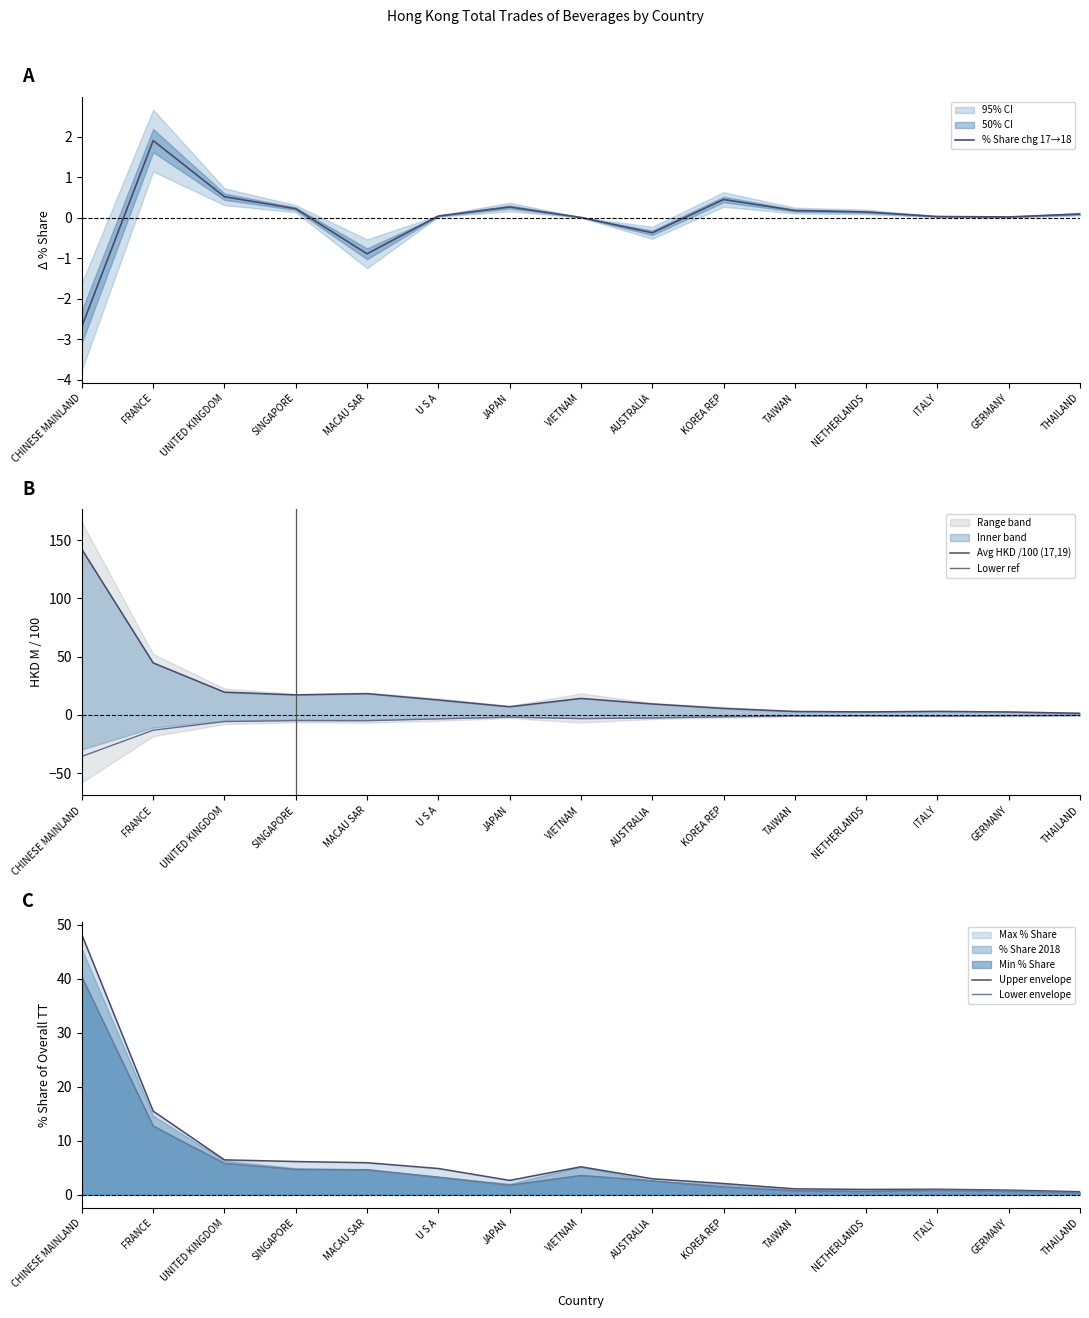

What is the highest value of the Upper envelope series?

48.2